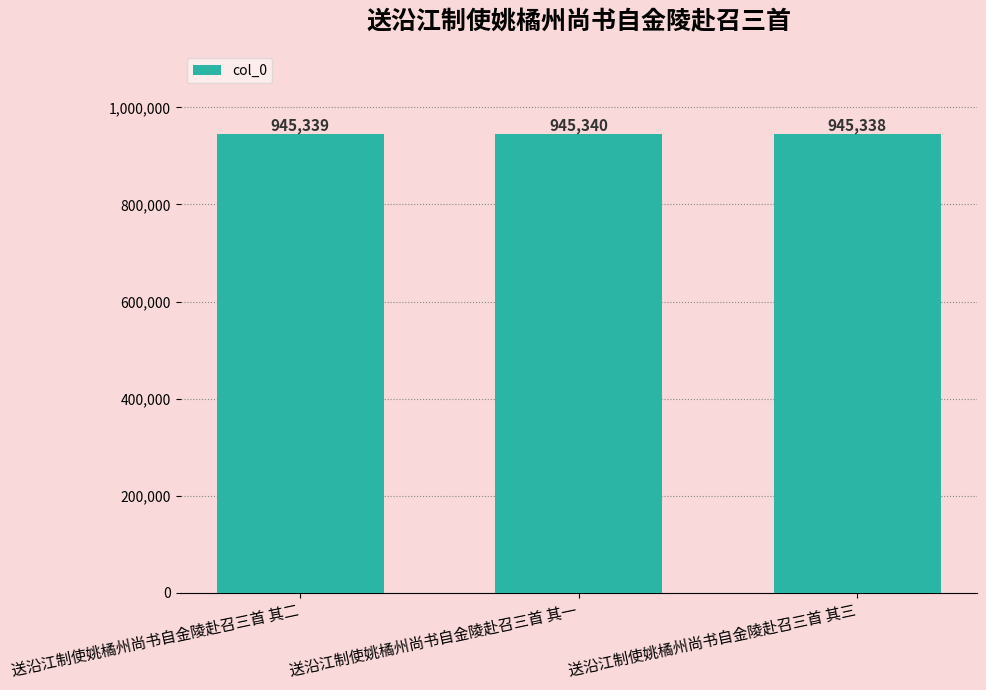

Which label corresponds to the largest value in the chart?

送沿江制使姚橘州尚书自金陵赴召三首 其一